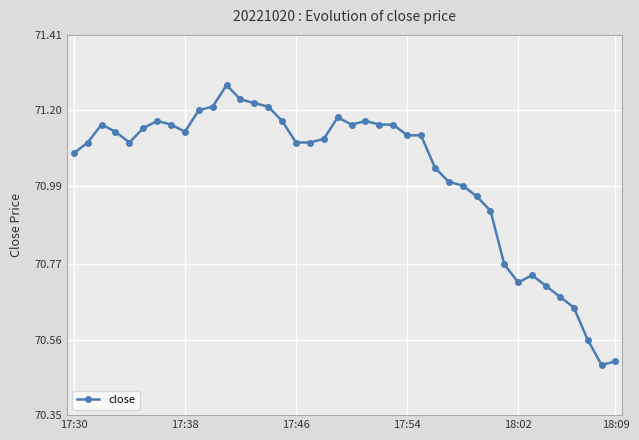

How many series are shown in this chart?

1